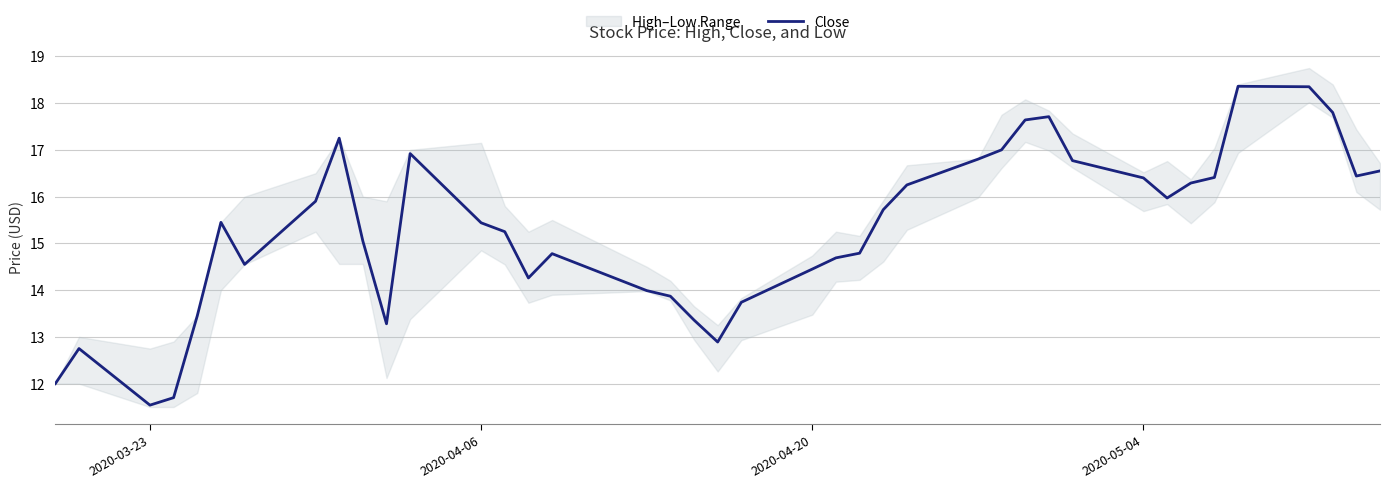

What is the minimum value for Close?

11.5